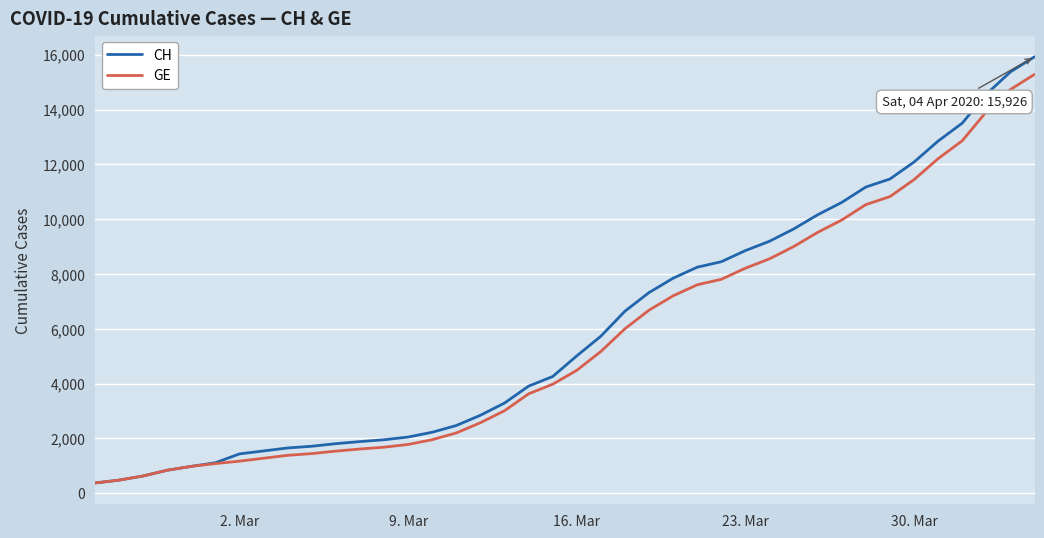

What is the maximum value for CH?

15926